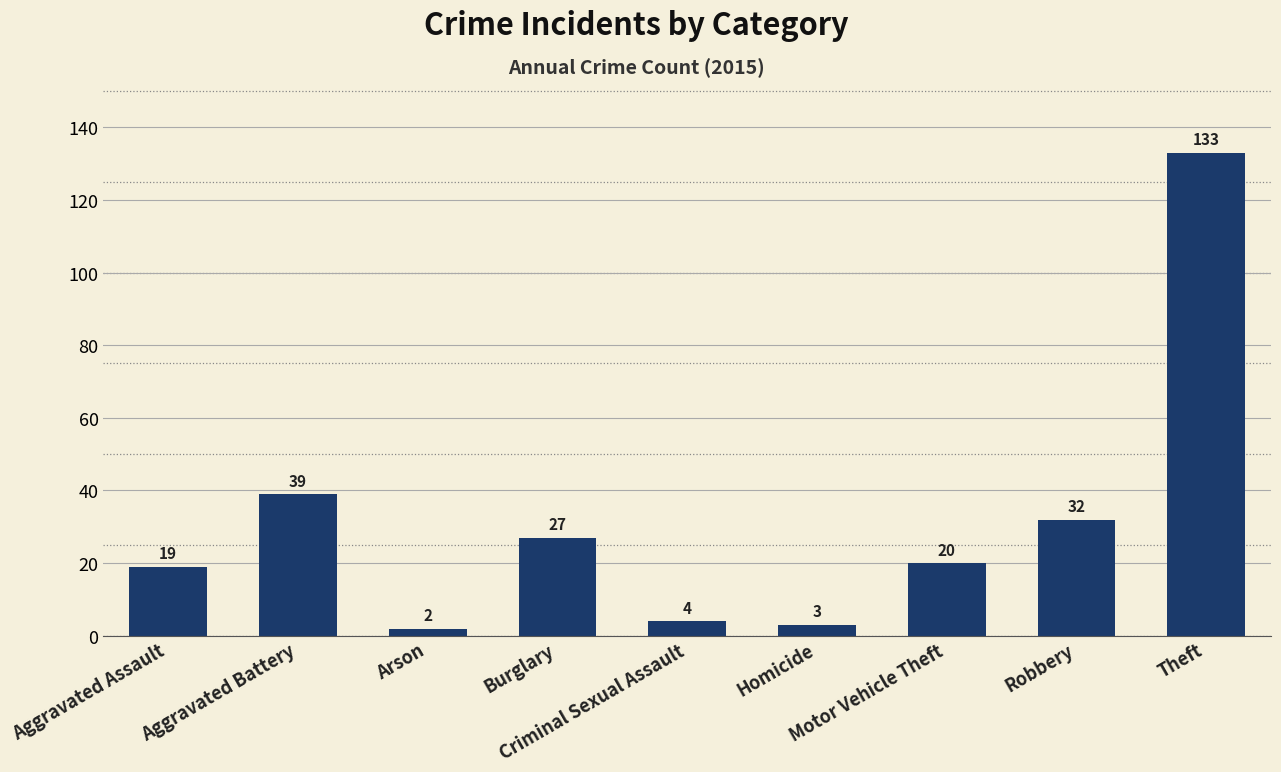

What is the average value?

31